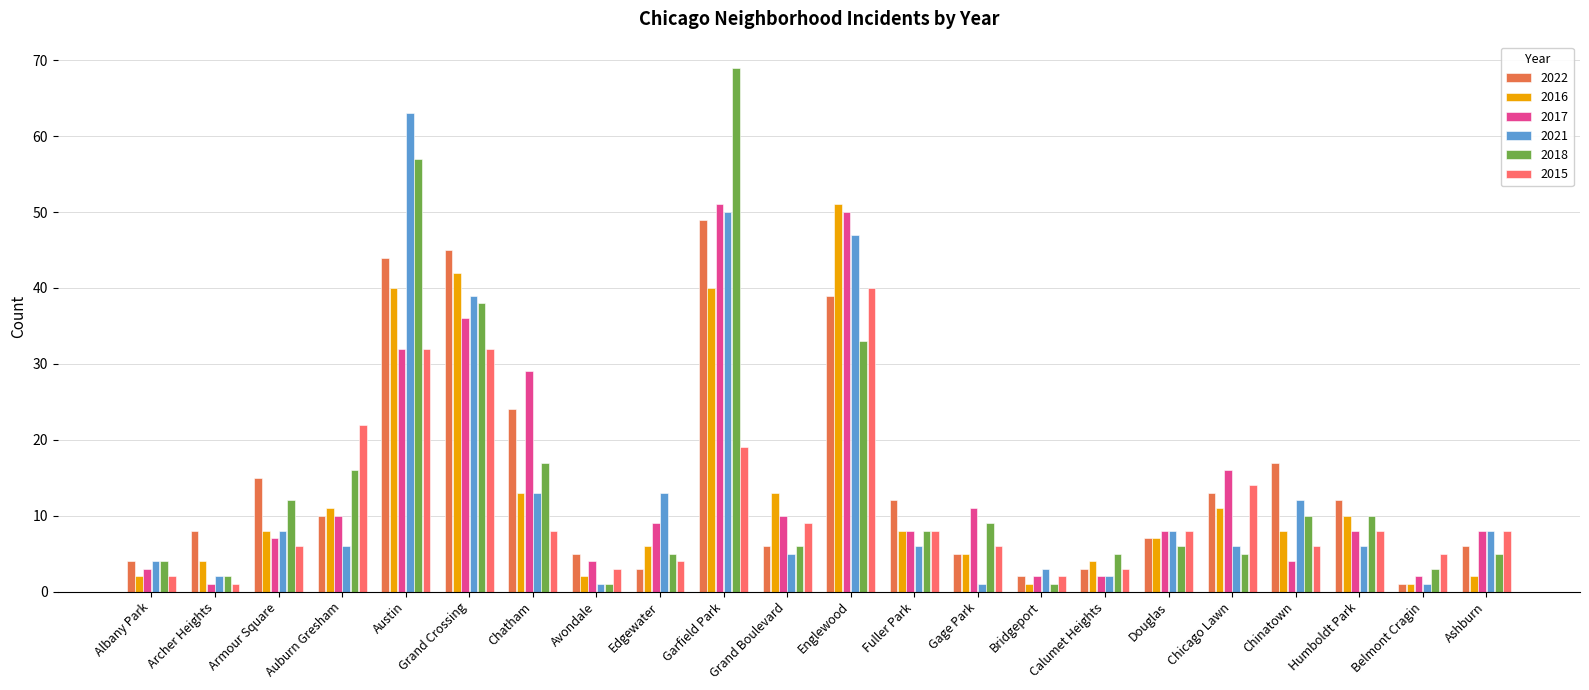

At which label does 2018 first exceed 8?

Armour Square